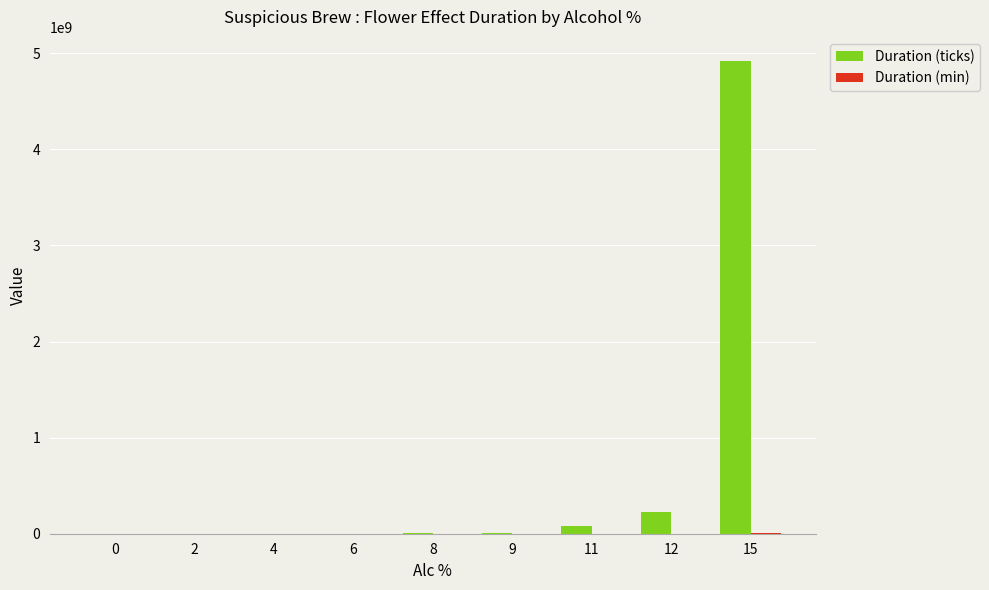

Which series has the largest range (max minus min)?

Duration (ticks)